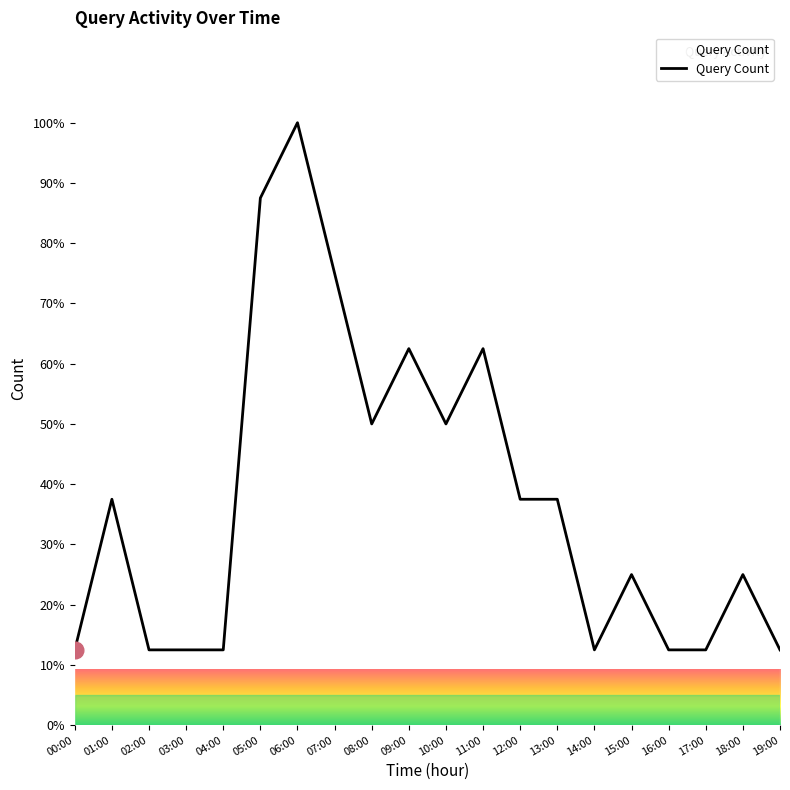

At which label does the data first exceed 37?

01:00